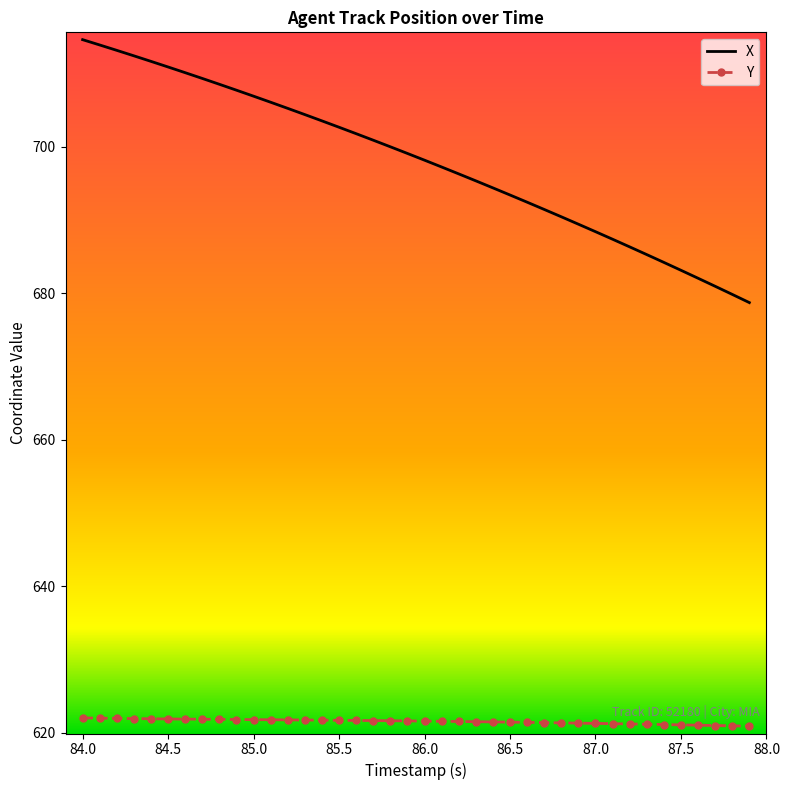

What is the average value of the Y series?

621.6